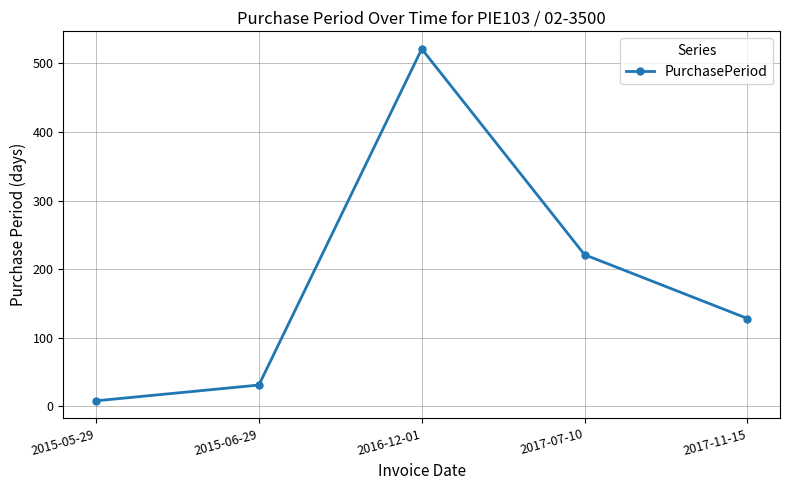

List the labels in order of value, largest first.

2016-12-01, 2017-07-10, 2017-11-15, 2015-06-29, 2015-05-29